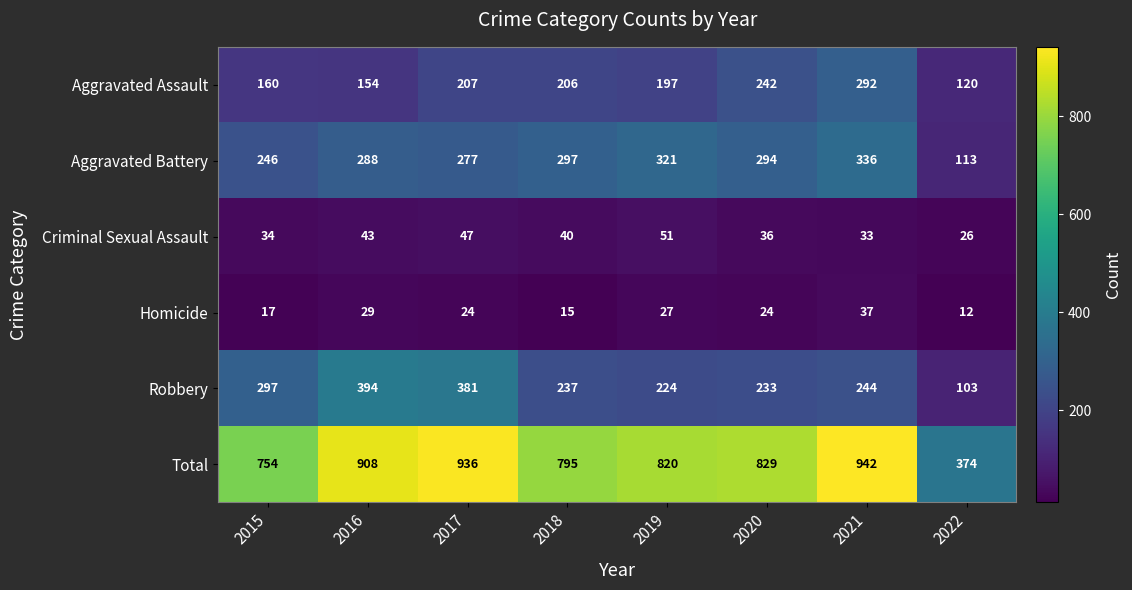

Rank the series at 2015 from lowest to highest value.

Homicide, Criminal Sexual Assault, Aggravated Assault, Aggravated Battery, Robbery, Total